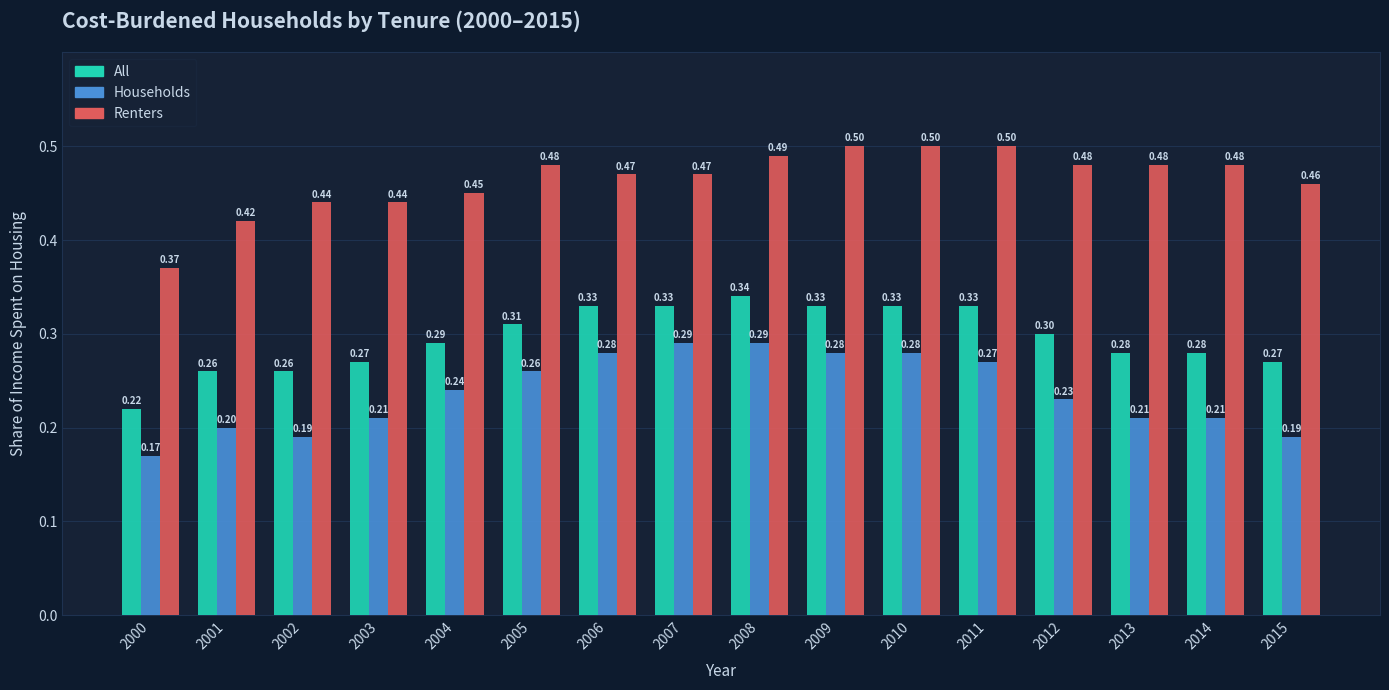

What is the difference between the highest and lowest values at 2015?

0.3